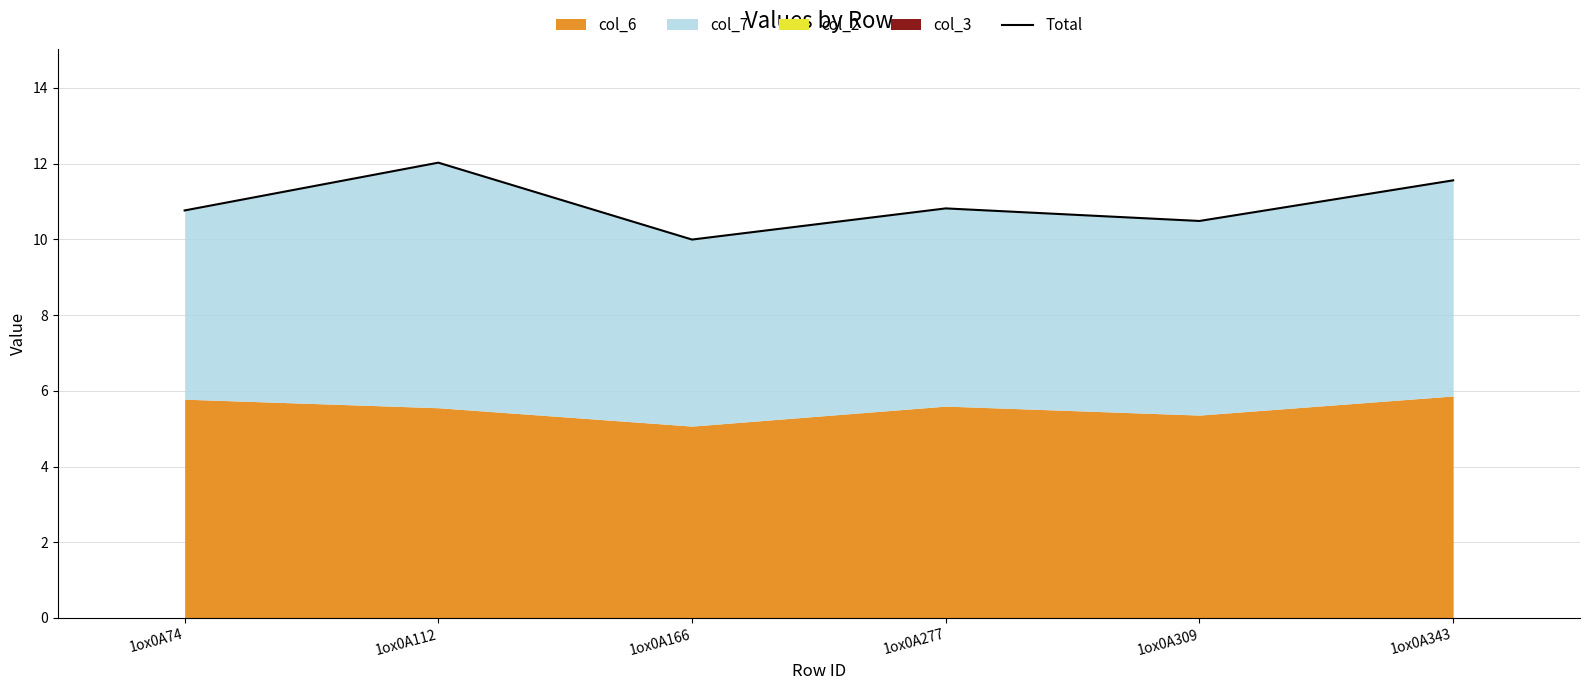

What is the sum of the values at 1ox0A309 and 1ox0A112?

22.5